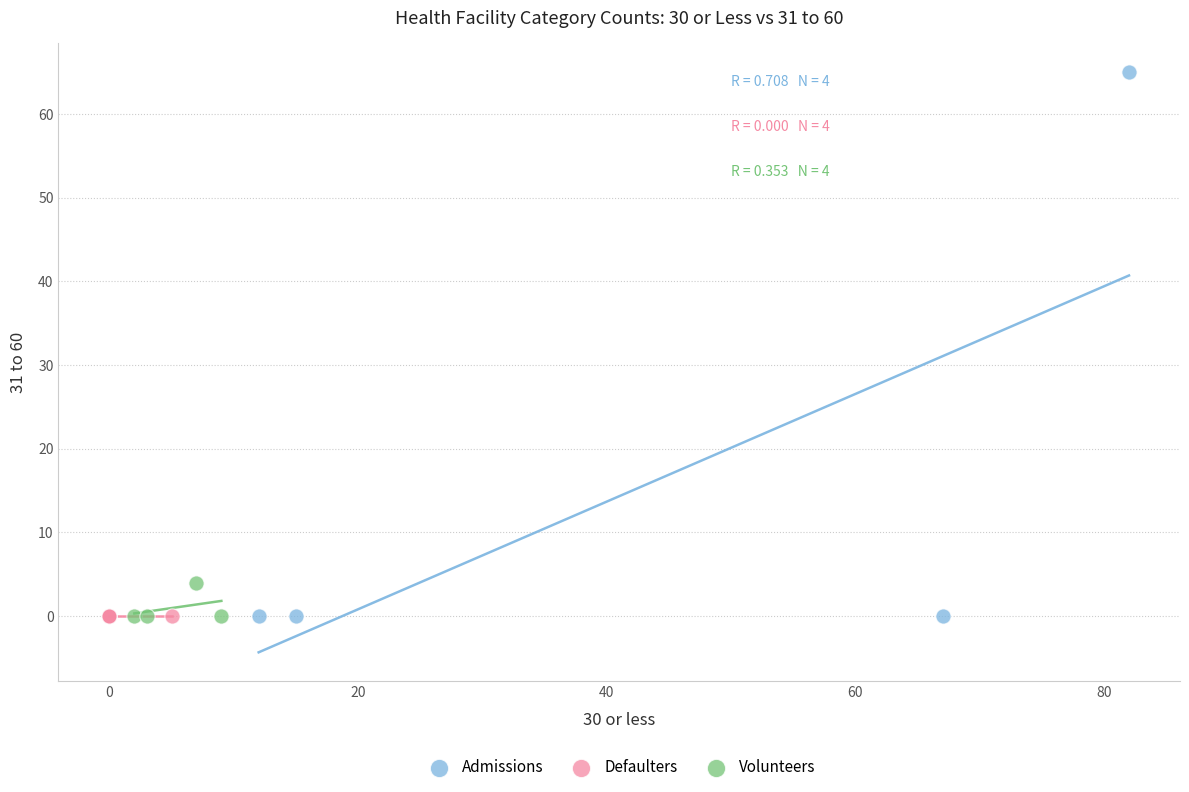

What are all the series names shown in the legend?

Admissions, Defaulters, Volunteers